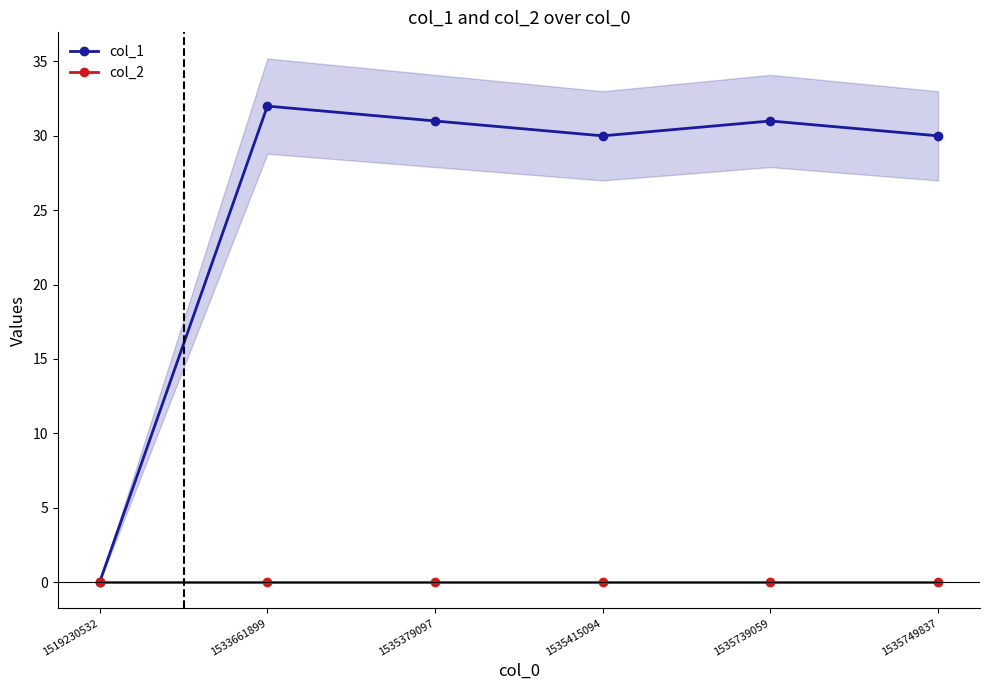

Which series has the largest total across all categories?

col_1